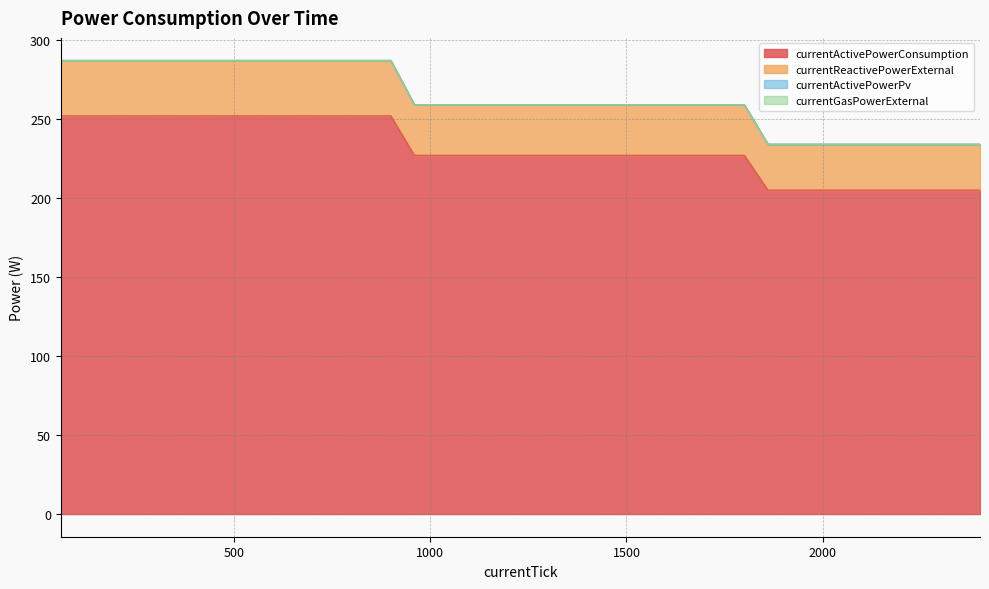

What is the difference between the maximum and second lowest values in the currentActivePowerConsumption series?

47